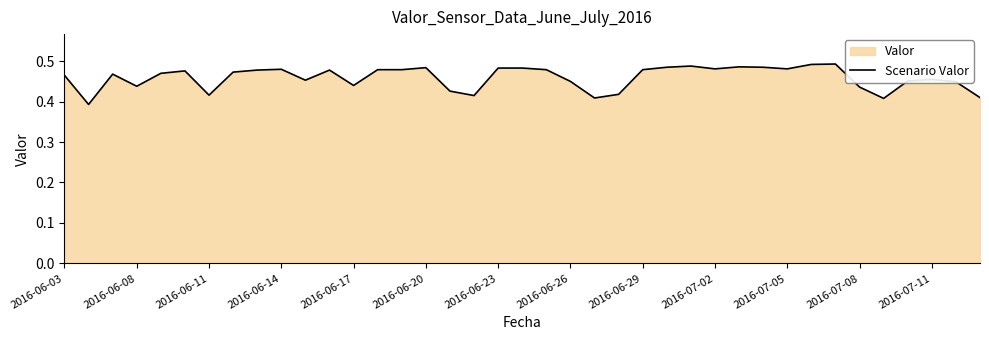

How many lines are shown in the chart?

1